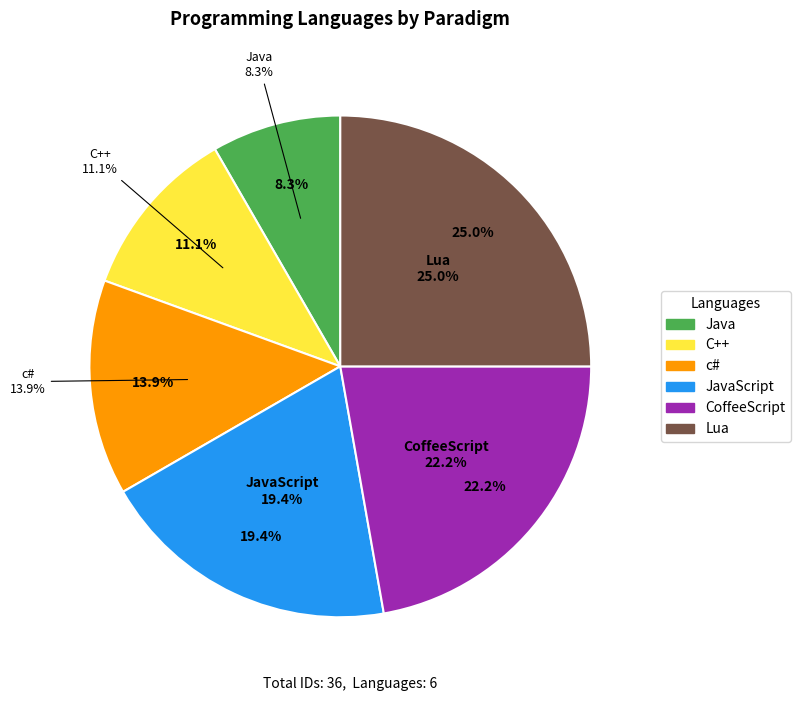

Combined, what portion of the pie is CoffeeScript and Java?

30.6%